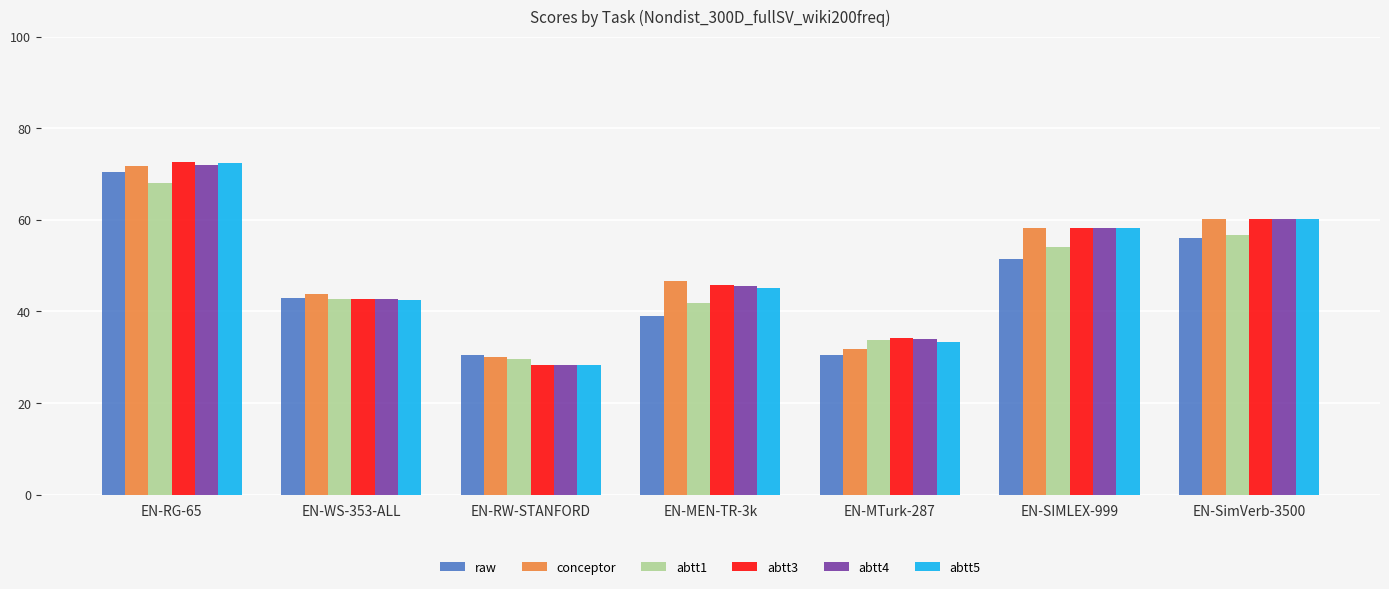

Which series has the widest spread of values?

abtt3